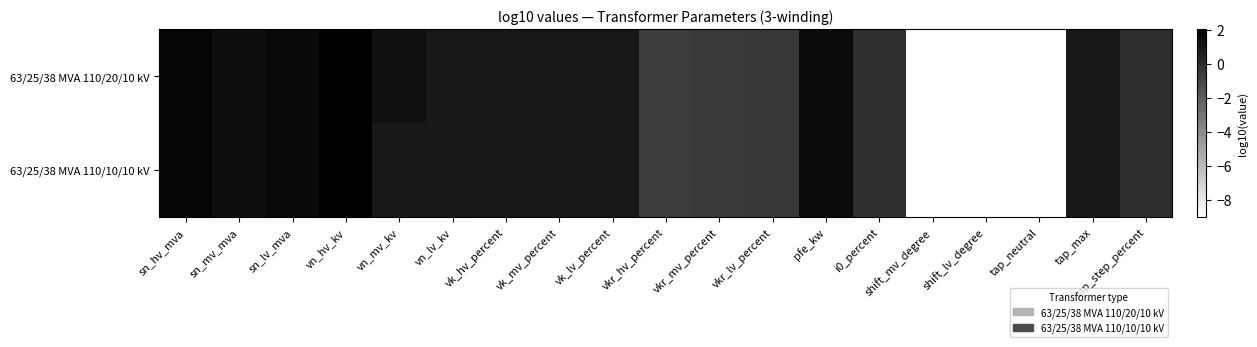

Reading right to left, list all the values displayed in this chart.

63/25/38 MVA 110/20/10 kV: tap_step_percent=0.1	tap_max=1.0	tap_neutral=-9.0	shift_lv_degree=-9.0	shift_mv_degree=-9.0	i0_percent=-0.1	pfe_kw=1.5	vkr_lv_percent=-0.5	vkr_mv_percent=-0.5	vkr_hv_percent=-0.6	vk_lv_percent=1.0	vk_mv_percent=1.0	vk_hv_percent=1.0	vn_lv_kv=1.0	vn_mv_kv=1.3	vn_hv_kv=2.0	sn_lv_mva=1.6	sn_mv_mva=1.4	sn_hv_mva=1.8
63/25/38 MVA 110/10/10 kV: tap_step_percent=0.1	tap_max=1.0	tap_neutral=-9.0	shift_lv_degree=-9.0	shift_mv_degree=-9.0	i0_percent=-0.1	pfe_kw=1.5	vkr_lv_percent=-0.5	vkr_mv_percent=-0.5	vkr_hv_percent=-0.6	vk_lv_percent=1.0	vk_mv_percent=1.0	vk_hv_percent=1.0	vn_lv_kv=1.0	vn_mv_kv=1.0	vn_hv_kv=2.0	sn_lv_mva=1.6	sn_mv_mva=1.4	sn_hv_mva=1.8